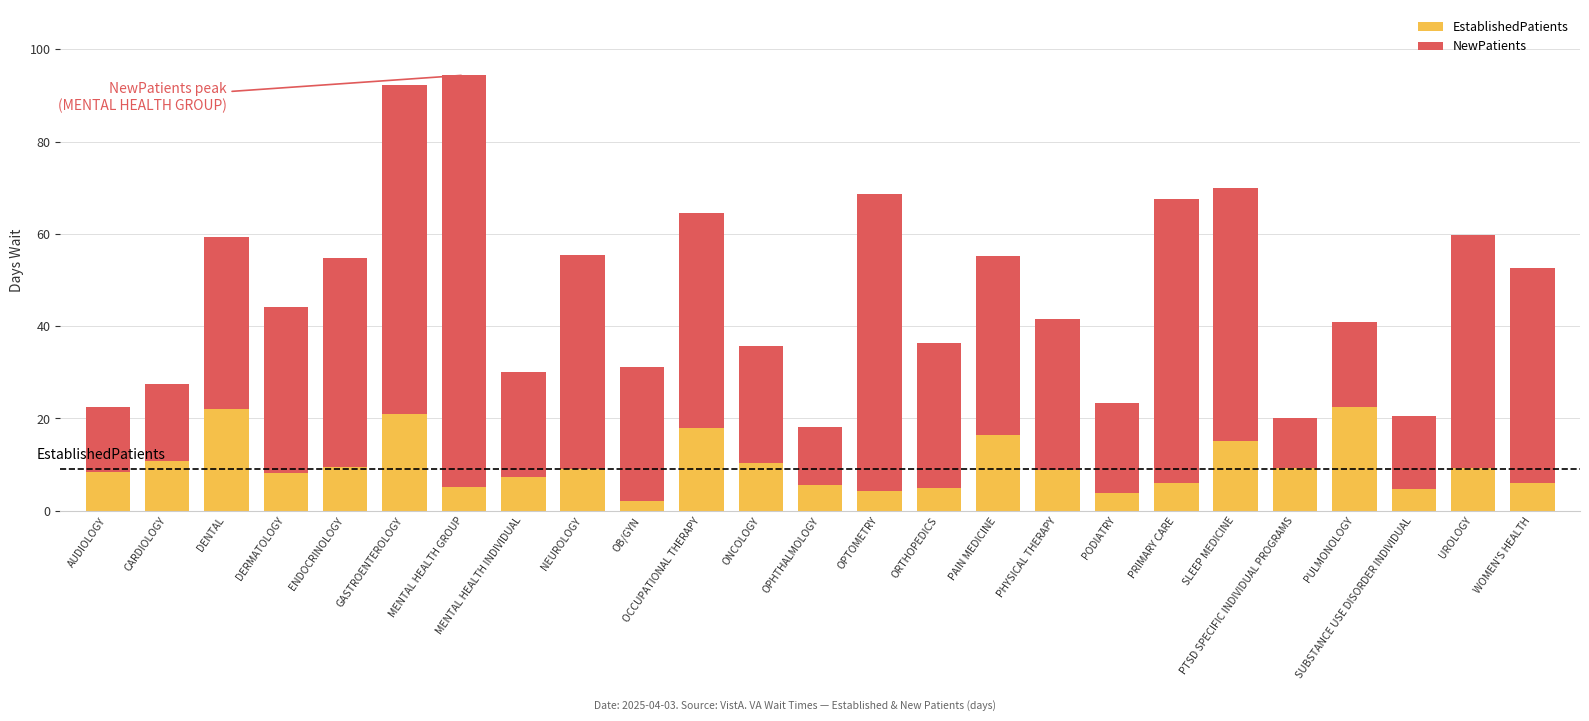

What is the difference between the maximum and minimum values in the EstablishedPatients series?

20.4